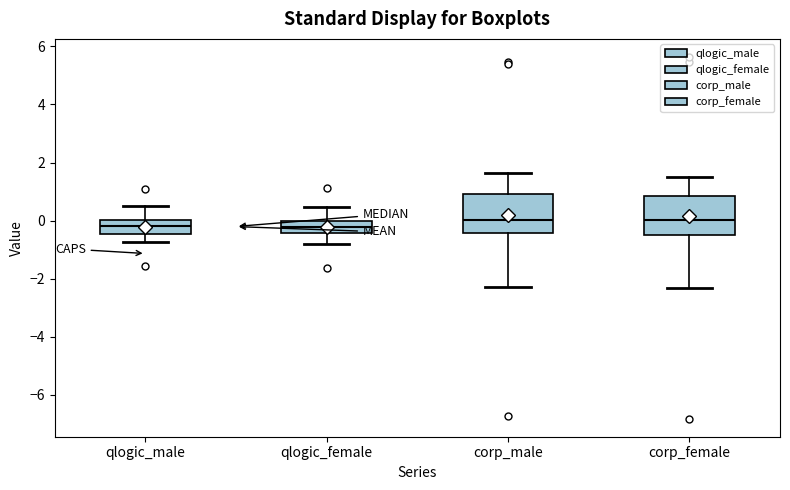

Reading left to right, read every box against the y-axis: the position of its median line, the range the box covers, and the ends of its whiskers. The values are not printed on the chart, so give them approximately, as read against the axis.

qlogic_male: median -0.2, box -0.4 to 0.0, whiskers -0.8 to 0.4
qlogic_female: median -0.2, box -0.4 to 0.0, whiskers -0.8 to 0.4
corp_male: median 0.0, box -0.4 to 1.0, whiskers -2.2 to 1.6
corp_female: median 0.0, box -0.4 to 0.8, whiskers -2.4 to 1.6